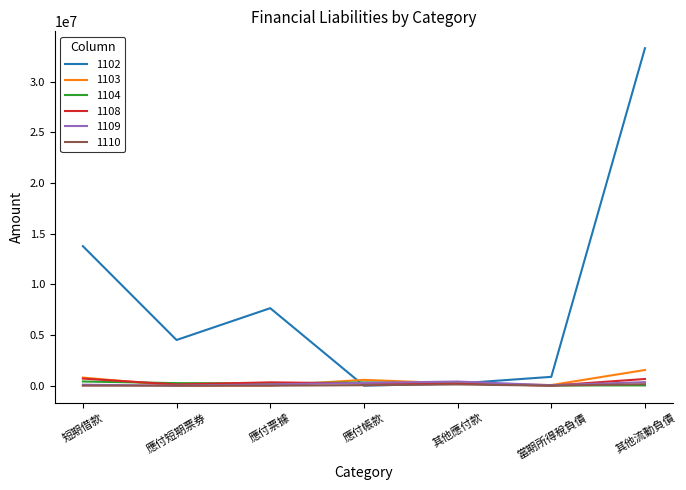

What is the greatest value displayed?

33307874